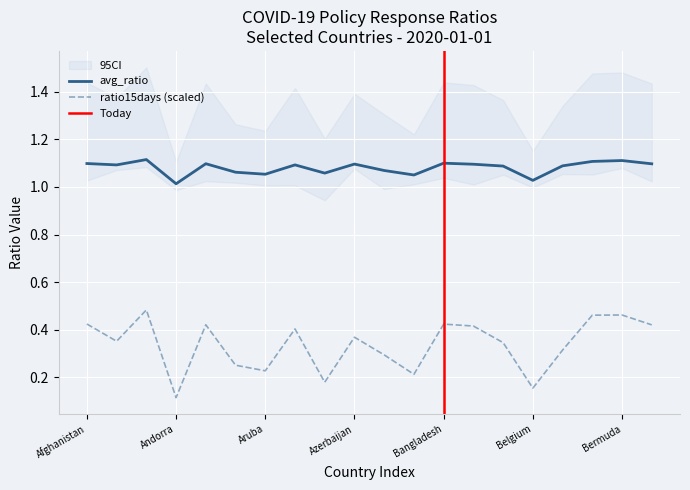

The value of ratio15days at Benin is 0.1. True or false?

False